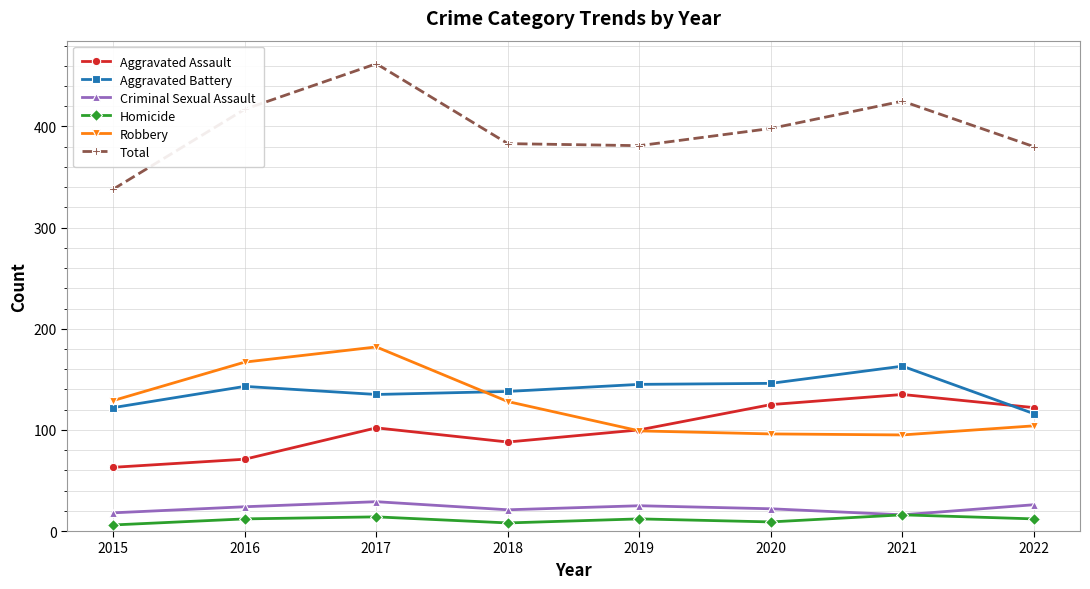

Between 2017 and 2021, which series saw the biggest shift?

Robbery